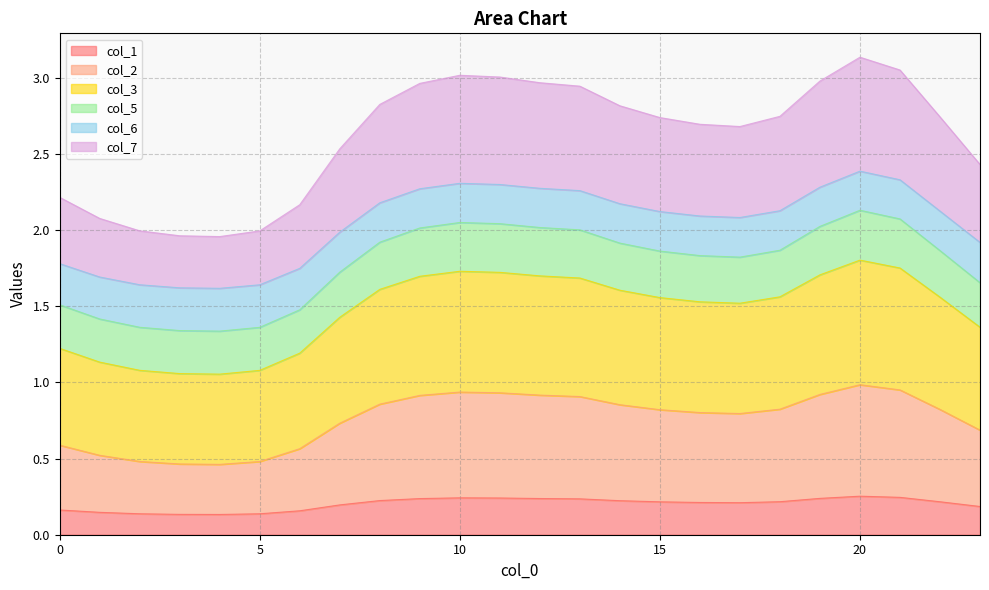

What is the minimum value shown in the chart?

0.1